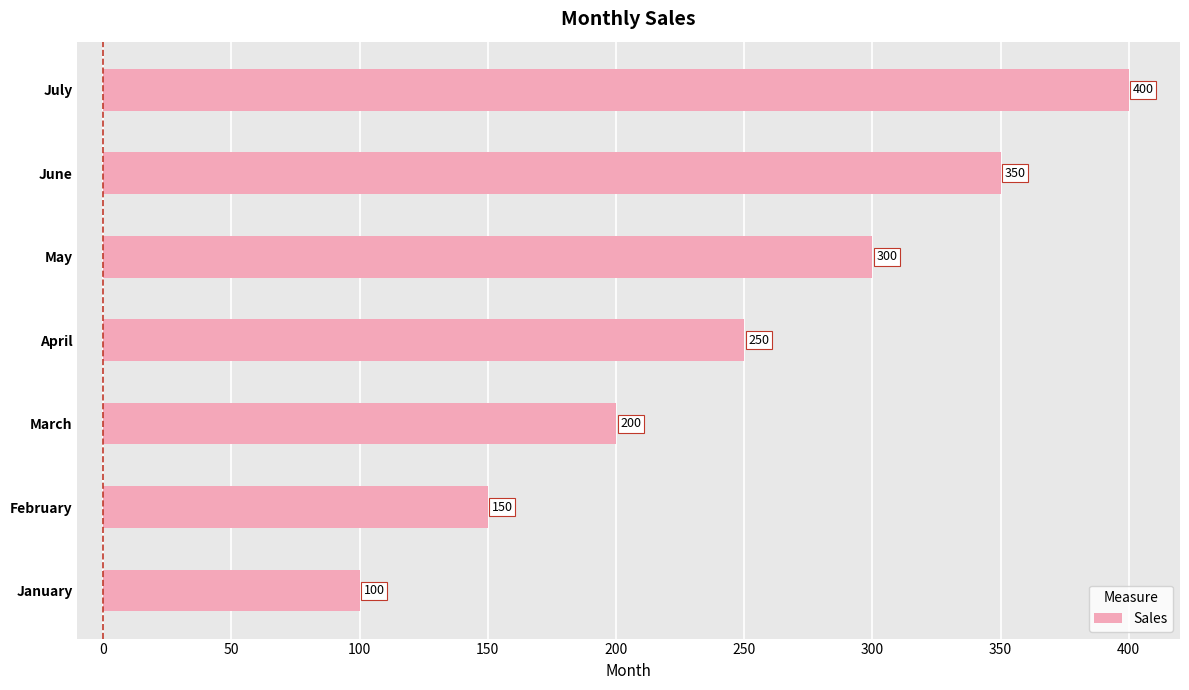

Where is the data nearest to the value 250?

April